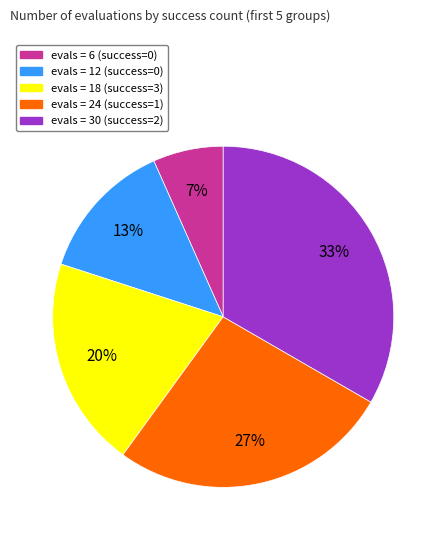

Does any single category account for the majority?

No